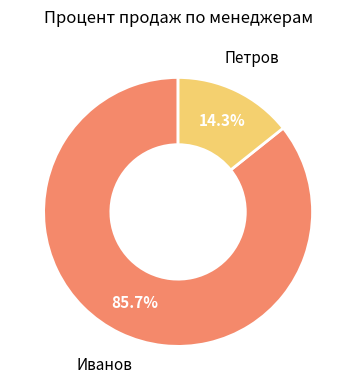

Which slice represents more than half of the pie?

Иванов